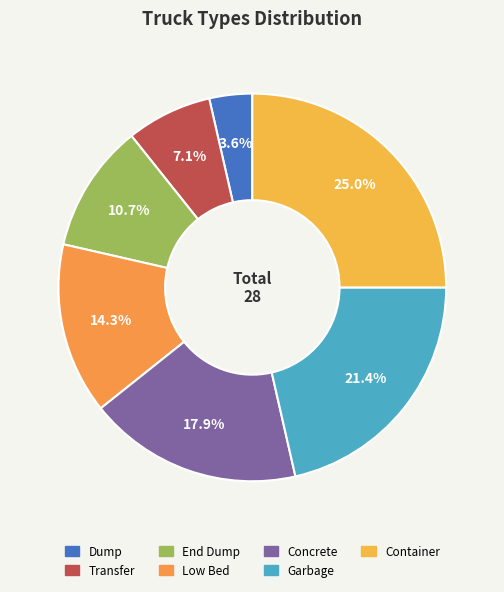

To the nearest percent, what is the difference between the Concrete and Garbage slice percentages?

4%